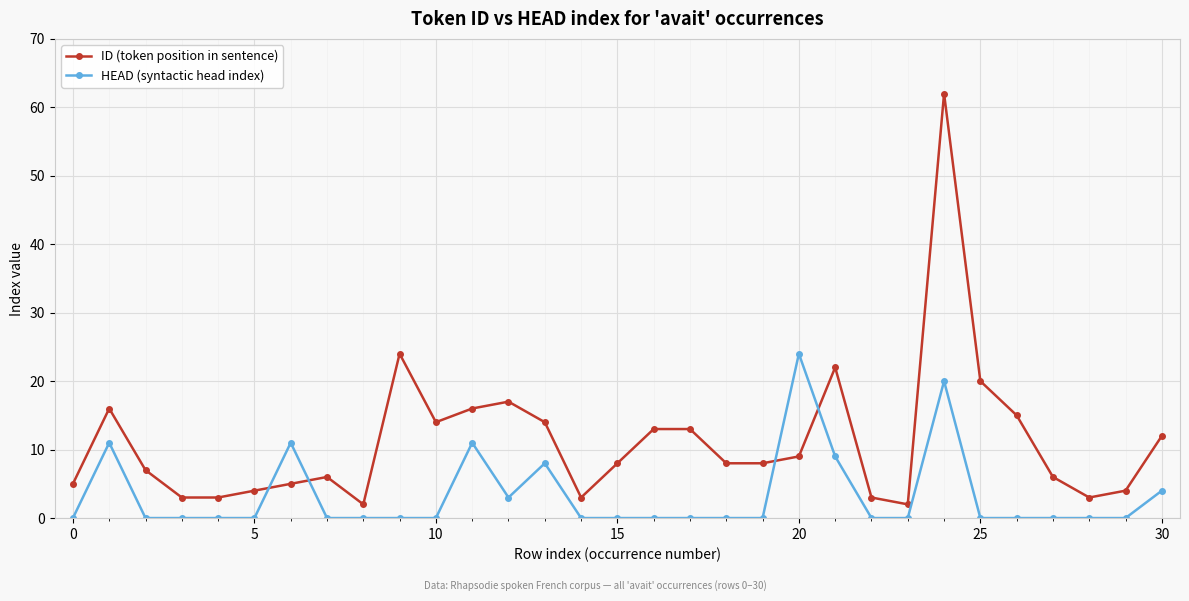

Which series ends up on top after the final intersection of HEAD (syntactic head index) and ID (token position in sentence)?

ID (token position in sentence)